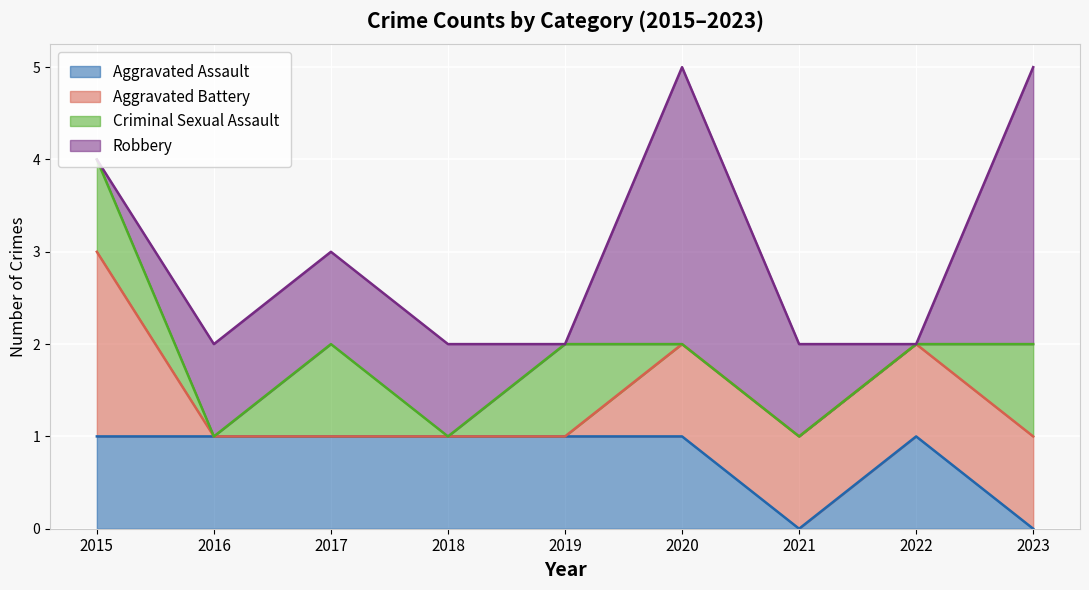

In Robbery, how many points are higher than both neighbors (excluding endpoints)?

1